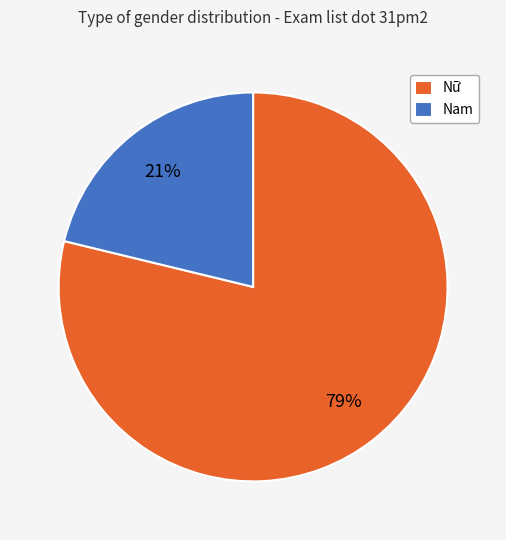

Rank the categories by value from highest to lowest.

Nữ, Nam